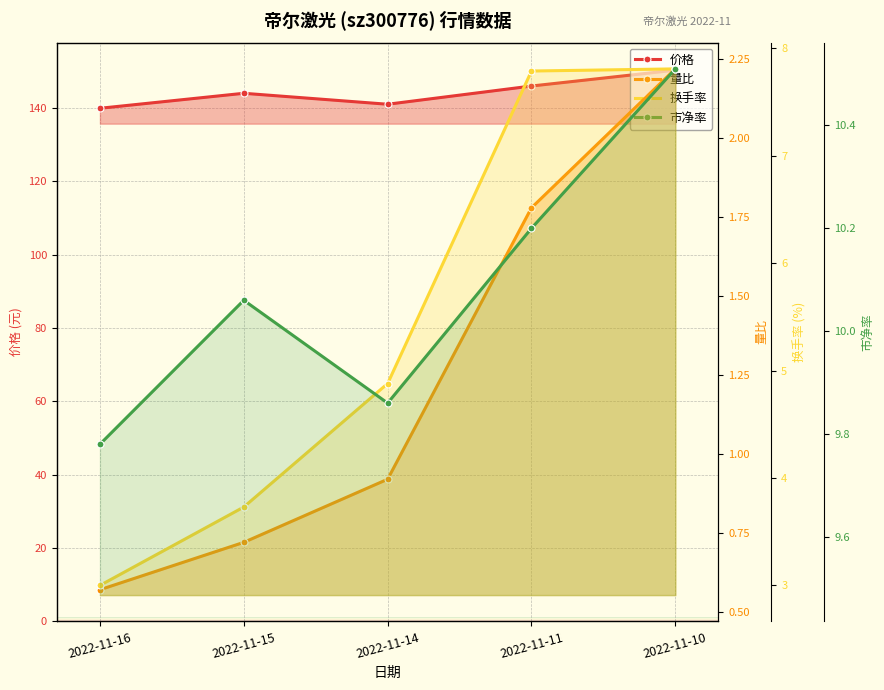

What is the minimum value for 市净率?

9.8